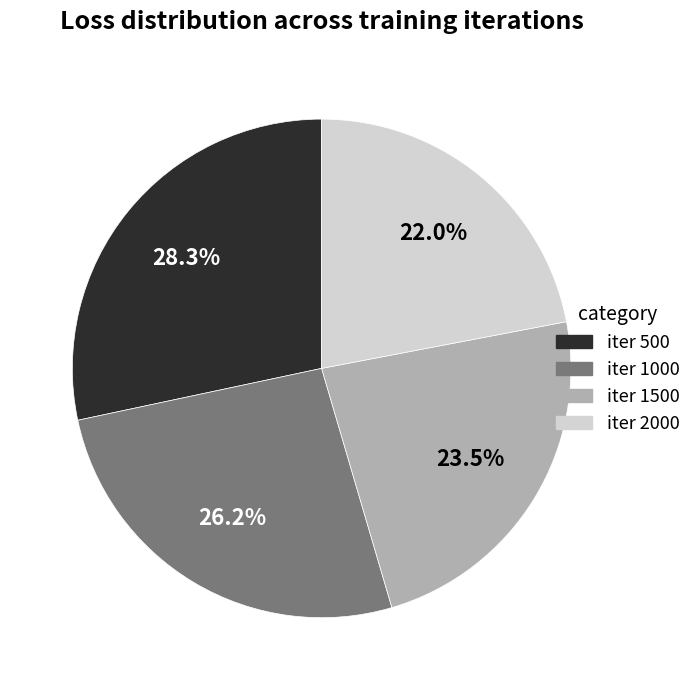

Between iter 2000 and iter 1500, which is larger?

iter 1500